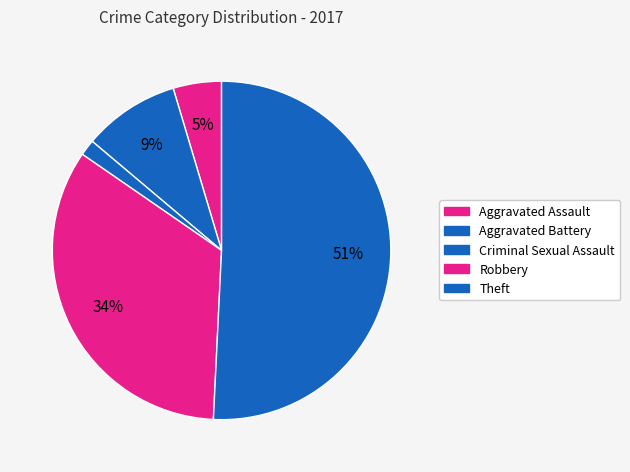

Count the number of slices in the pie.

5